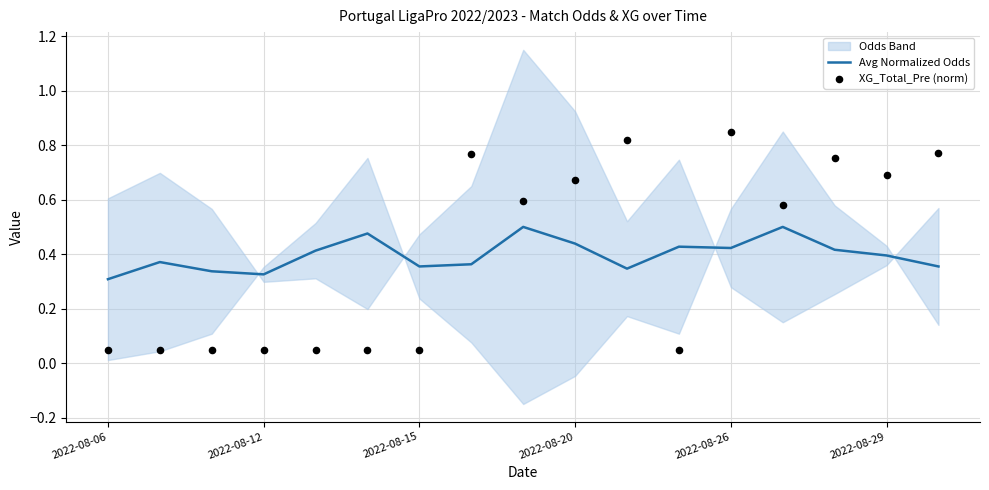

The Avg Normalized Odds series shows 0.2 at 2022-08-20. True or false?

False